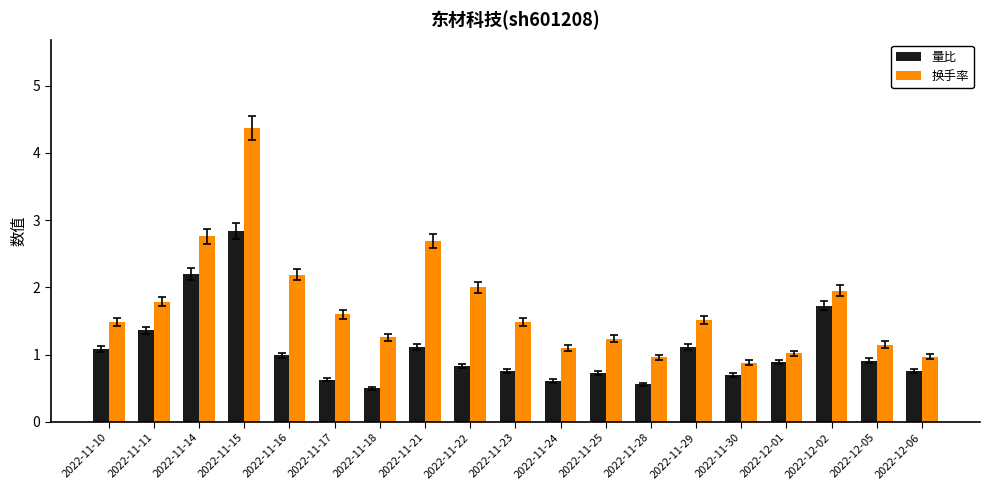

Which series changed the most between 2022-11-11 and 2022-11-23?

量比